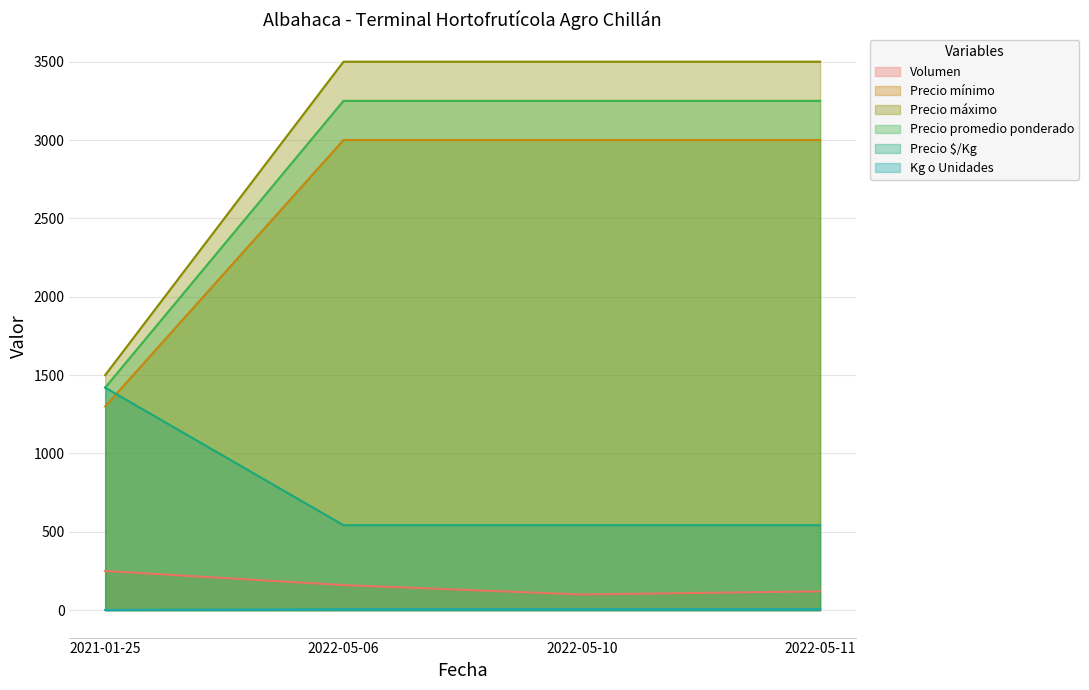

What value does the Volumen series have at 2022-05-11, to the nearest 50?

100